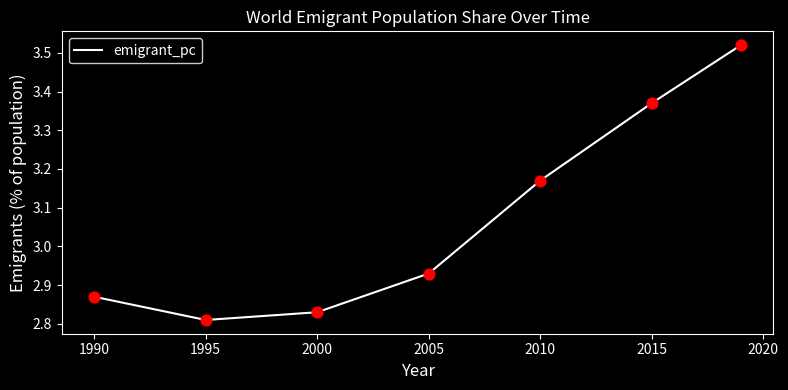

What is the difference between the maximum and minimum values?

0.7